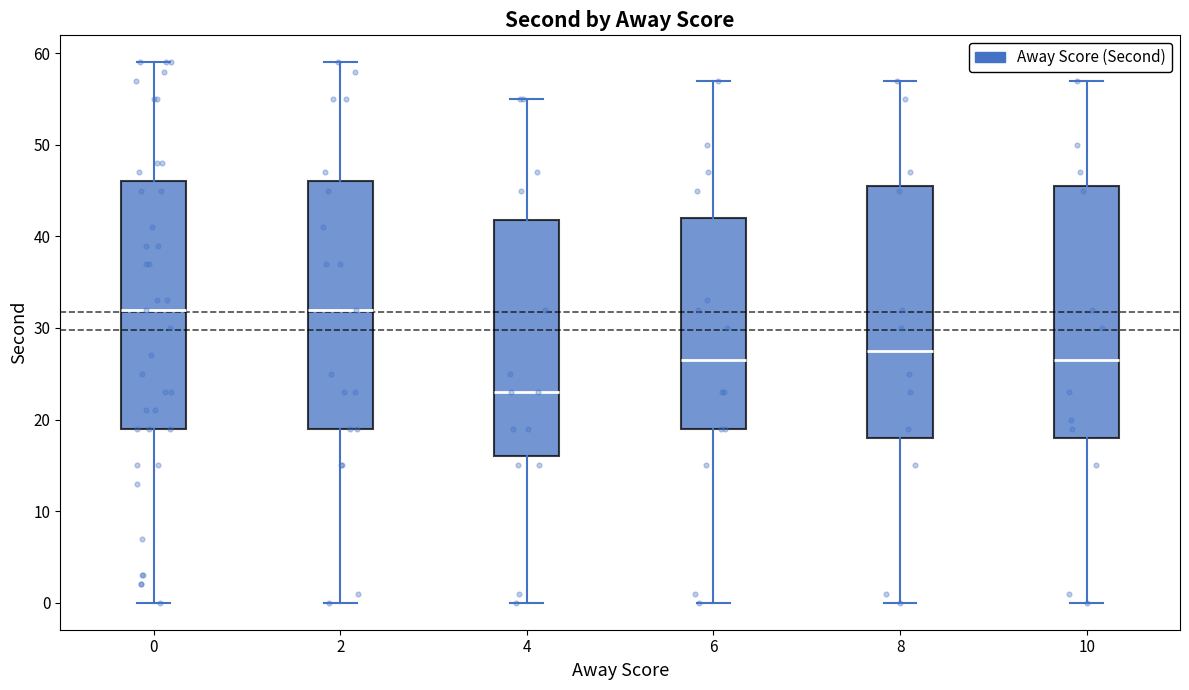

Reading left to right, read every box against the y-axis: the position of its median line, the range the box covers, and the ends of its whiskers. The values are not printed on the chart, so give them approximately, as read against the axis.

0: median 32, box 19 to 46, whiskers 0 to 59
2: median 32, box 19 to 46, whiskers 0 to 59
4: median 23, box 16 to 42, whiskers 0 to 55
6: median 27, box 19 to 42, whiskers 0 to 57
8: median 28, box 18 to 46, whiskers 0 to 57
10: median 27, box 18 to 46, whiskers 0 to 57